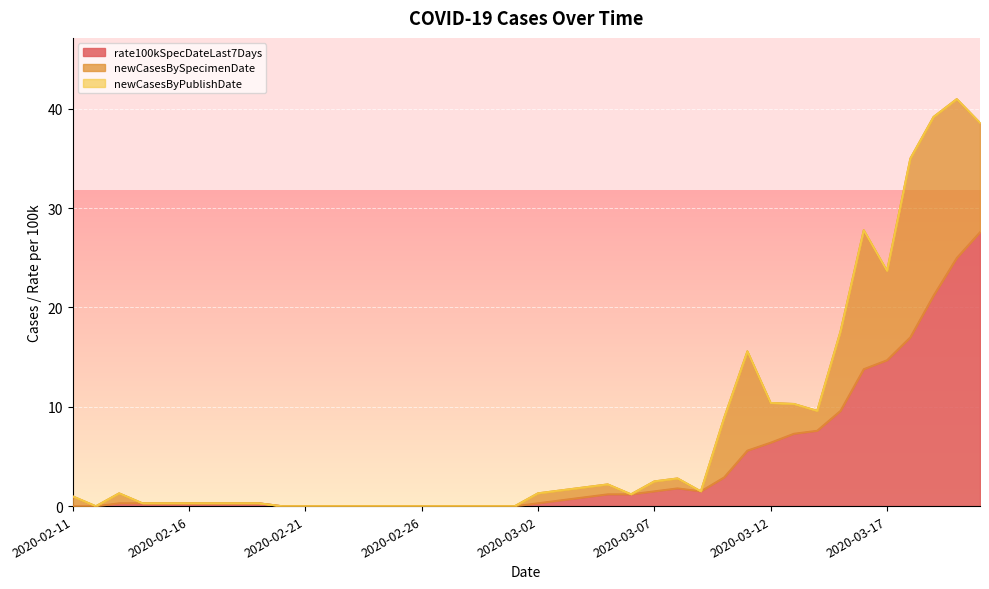

Is it true that rate100kSpecDateLast7Days equals 0.0 at 2020-02-21?

True